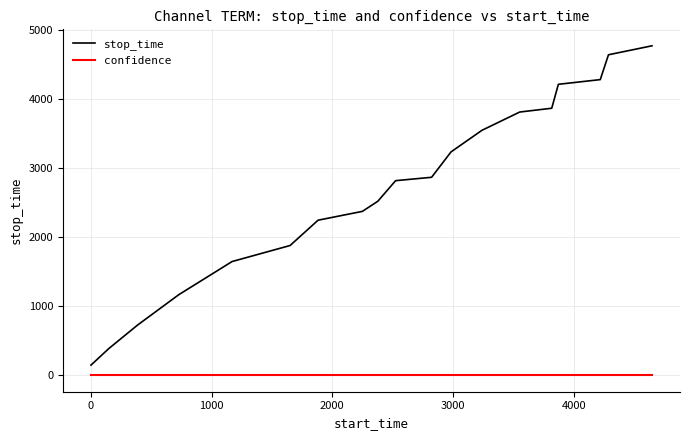

What is the highest value of the stop_time series?

4776.0